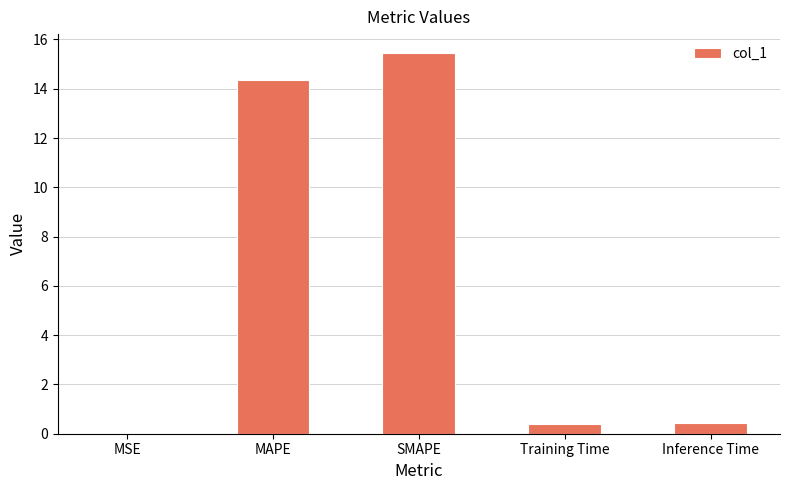

Approximately how many times larger is the value at SMAPE compared to MAPE?

1.1